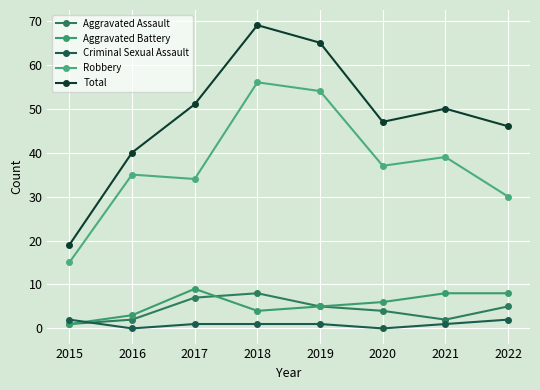

Reading right to left, list all the values displayed in this chart.

Aggravated Assault: 5	2	4	5	8	7	2	1
Aggravated Battery: 8	8	6	5	4	9	3	1
Criminal Sexual Assault: 2	1	0	1	1	1	0	2
Robbery: 30	39	37	54	56	34	35	15
Total: 46	50	47	65	69	51	40	19